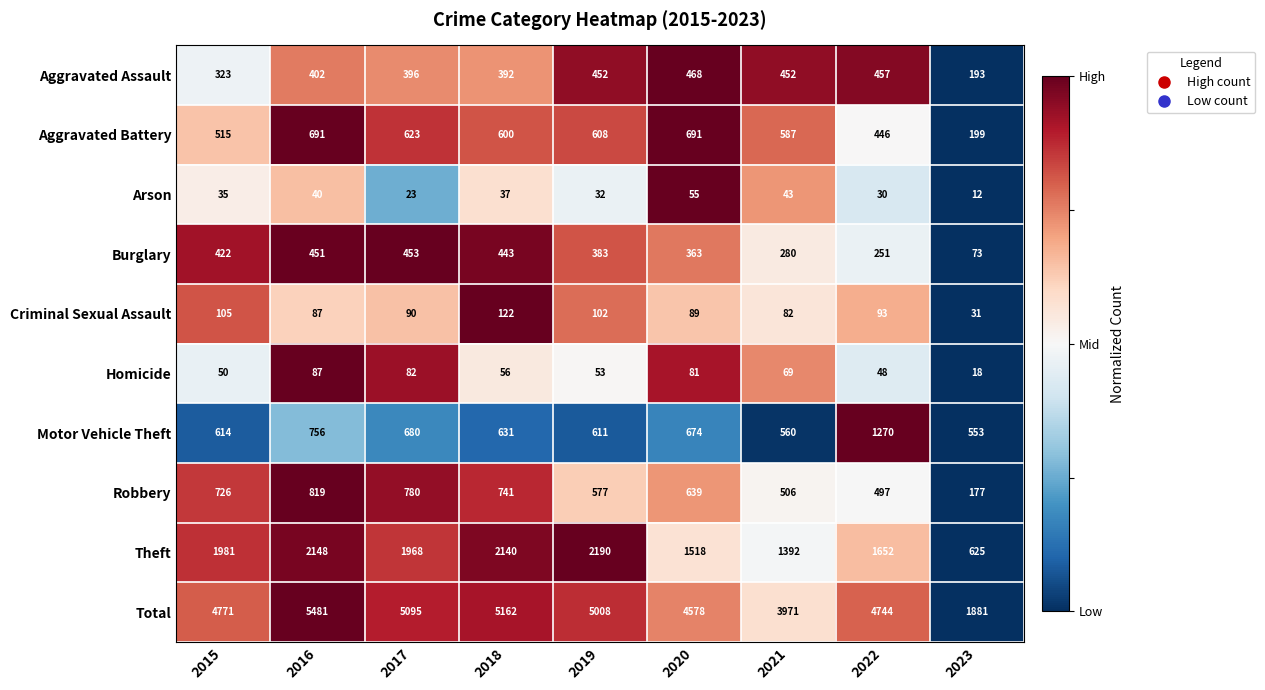

Rank the categories by Total value from lowest to highest.

2023, 2021, 2020, 2022, 2015, 2019, 2017, 2018, 2016